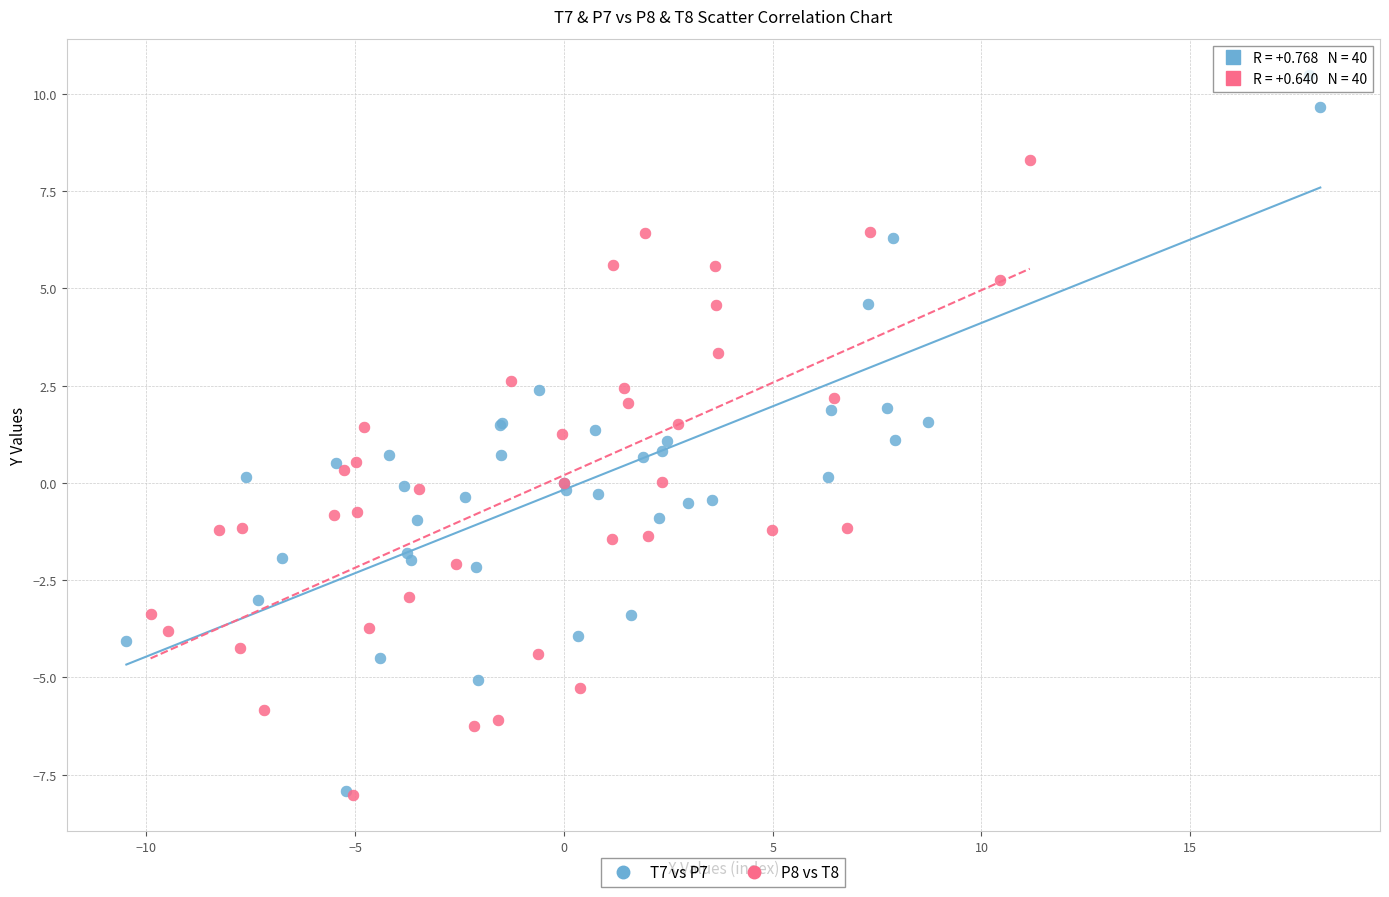

Which series has the widest spread of Y values?

T7 vs P7